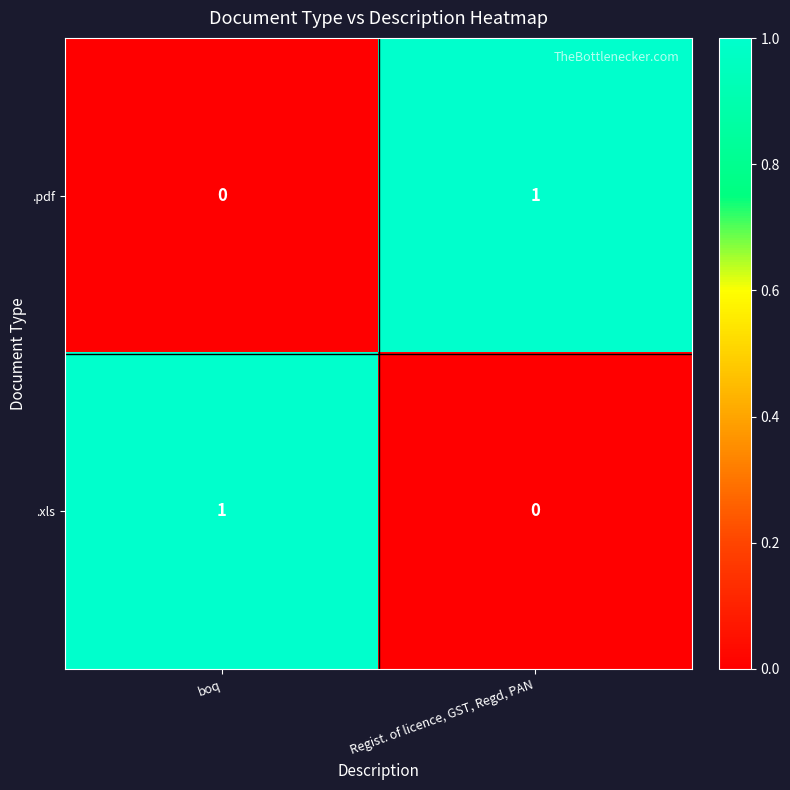

Reading left to right, list all the values displayed in this chart.

.pdf: 0	1
.xls: 1	0